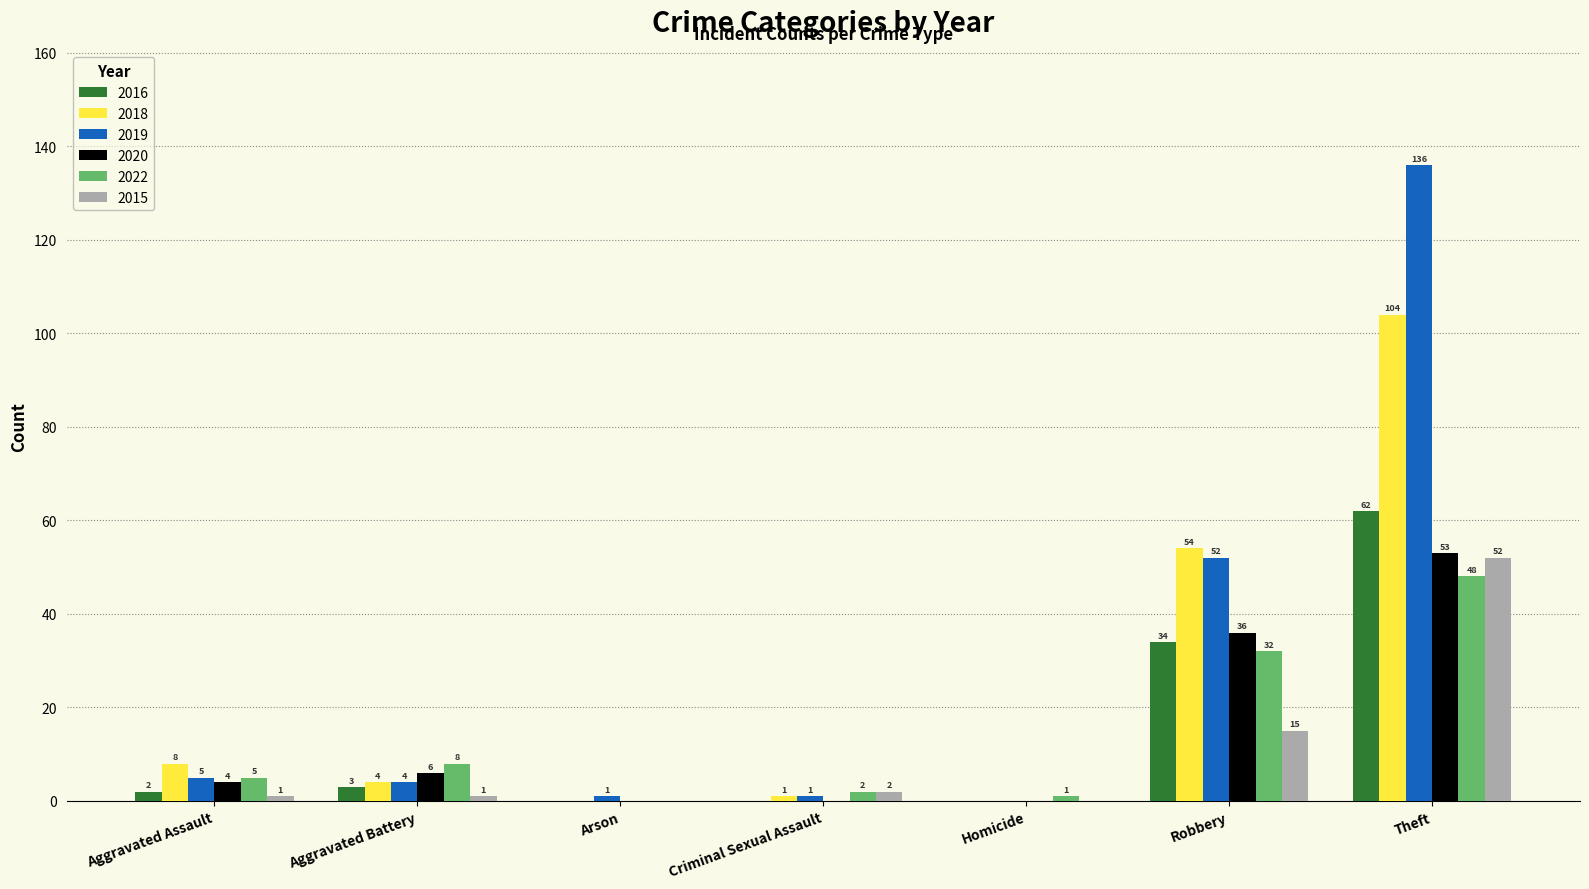

Is the value of 2020 at Criminal Sexual Assault greater than the value of 2018 at Criminal Sexual Assault?

No